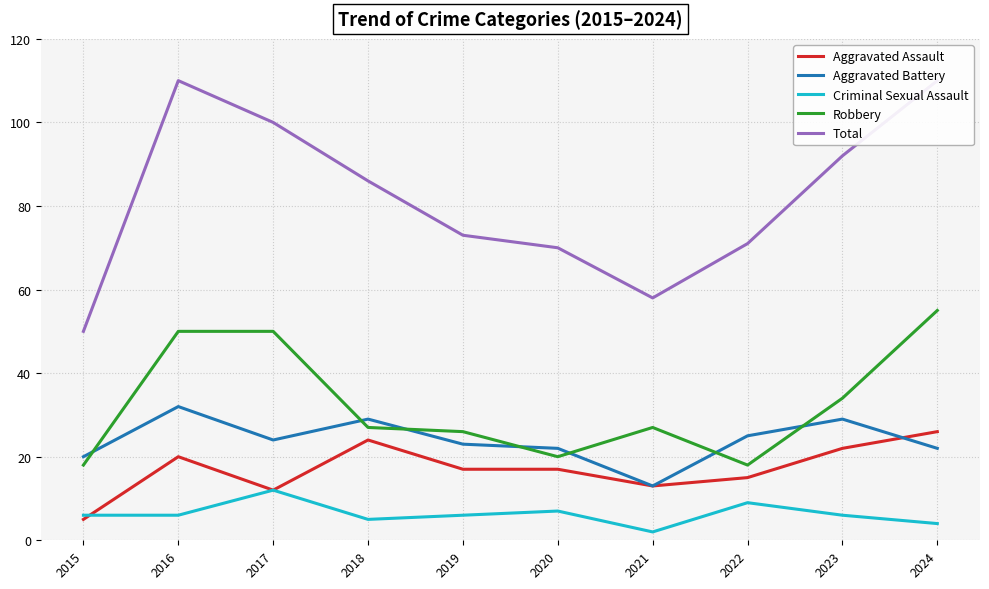

What is the difference between the second highest and second lowest values in the Aggravated Battery series?

9